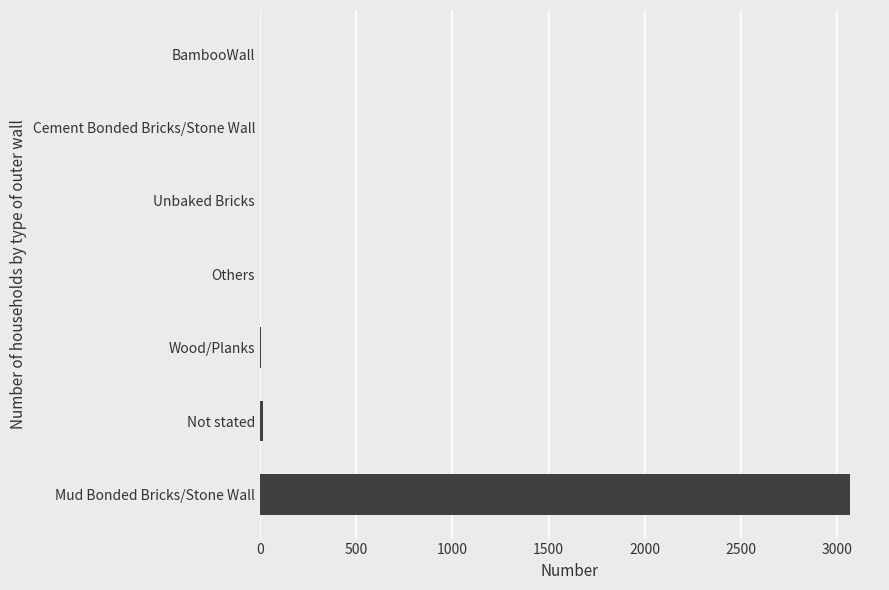

What is the maximum value shown in the chart?

3068